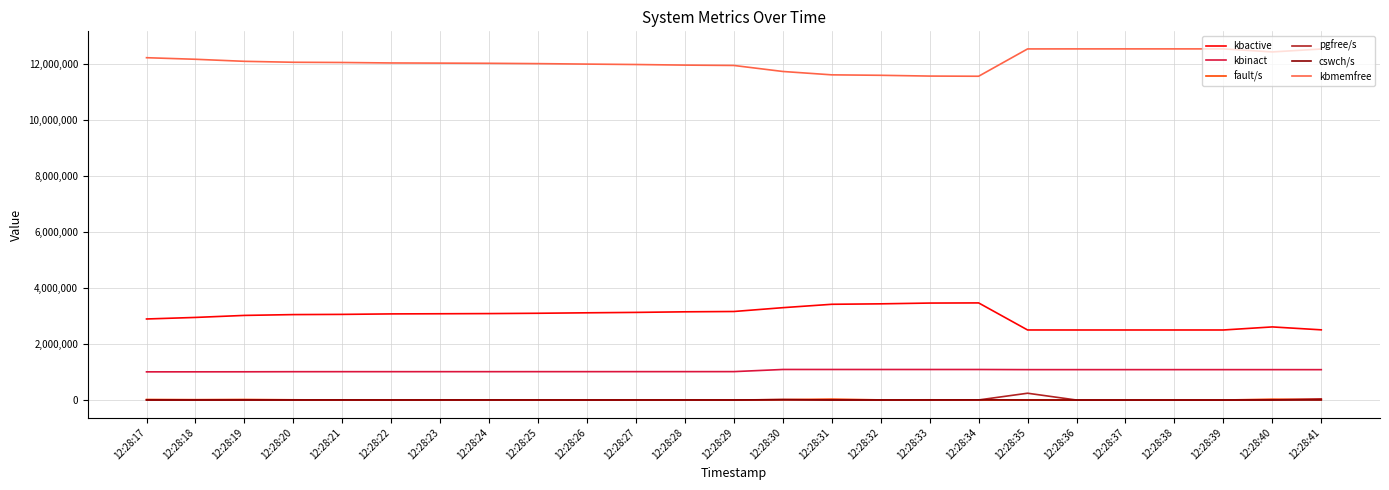

True or false: kbinact and fault/s intersect in this chart.

False